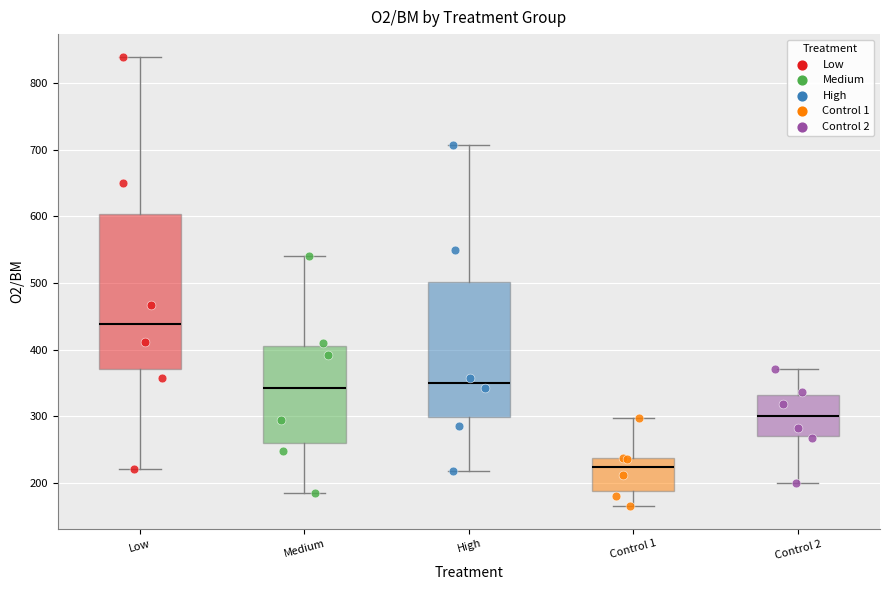

Reading left to right, transcribe this box plot: for each box, give where its median line is, the range the box spans, and where its two whiskers end, as read against the y-axis. The values are not printed on the chart, so give them approximately, as read against the axis.

Low: median 440, box 370 to 600, whiskers 220 to 840
Medium: median 340, box 260 to 400, whiskers 180 to 540
High: median 350, box 300 to 500, whiskers 220 to 710
Control 1: median 220, box 190 to 240, whiskers 160 to 300
Control 2: median 300, box 270 to 330, whiskers 200 to 370